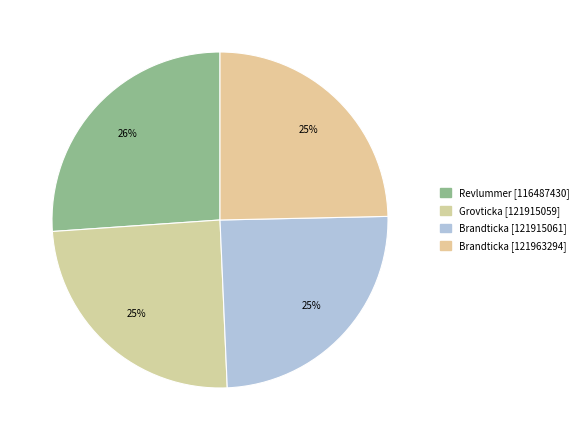

Which category has the biggest portion of the pie?

116487430